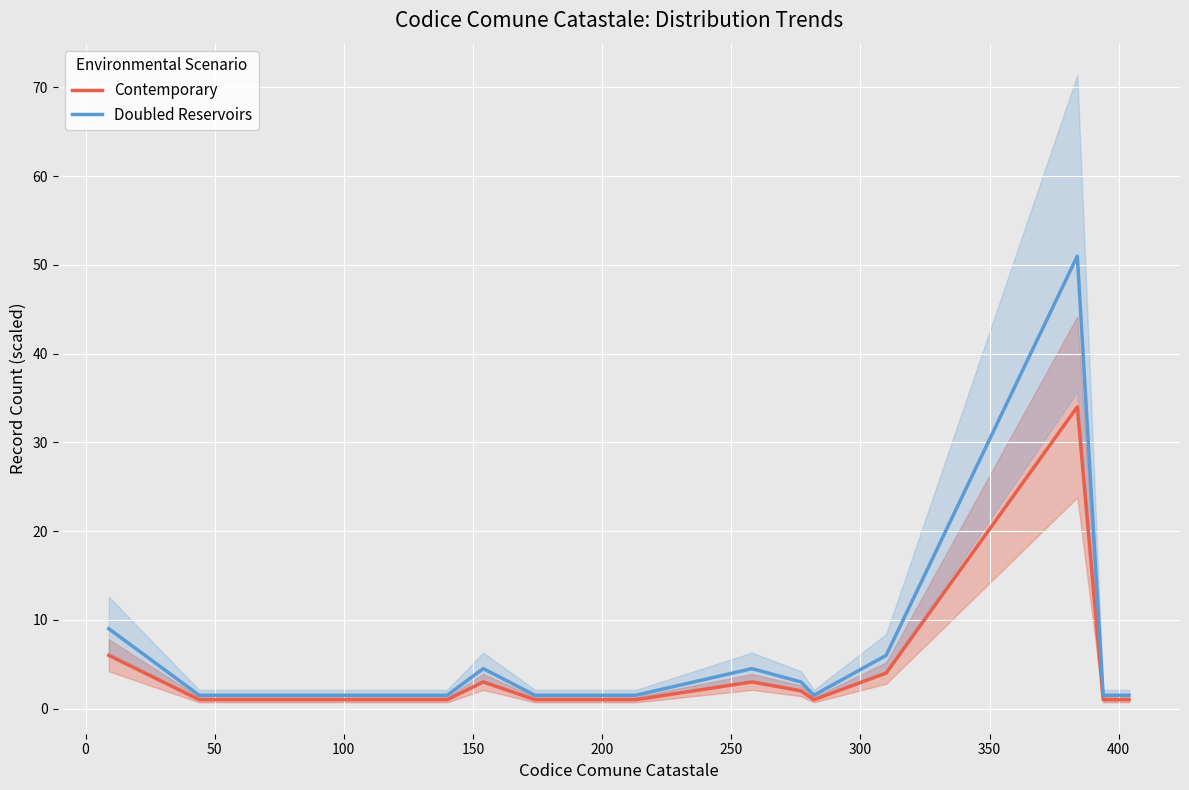

True or false: Contemporary and Doubled Reservoirs intersect in this chart.

False